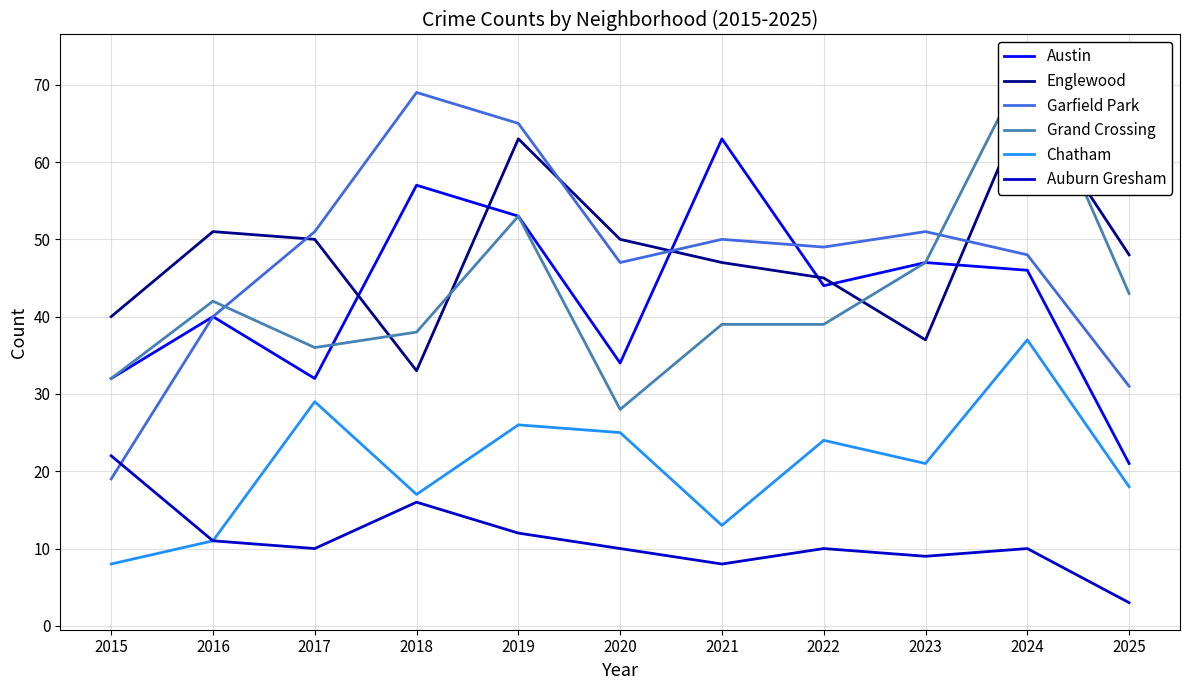

Where is Garfield Park nearest to the value 44?

2020